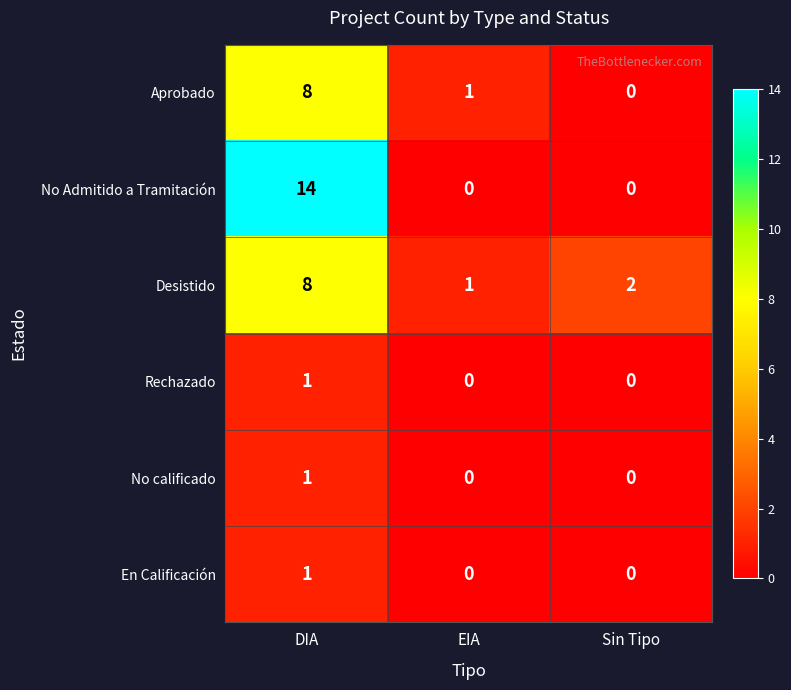

Reading left to right, extract all data points from this chart.

Aprobado: 8	1	0
No Admitido a Tramitación: 14	0	0
Desistido: 8	1	2
Rechazado: 1	0	0
No calificado: 1	0	0
En Calificación: 1	0	0